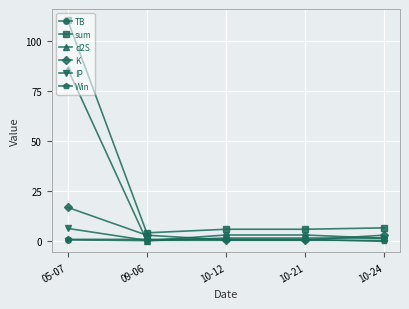

Which series has the widest spread of values?

sum